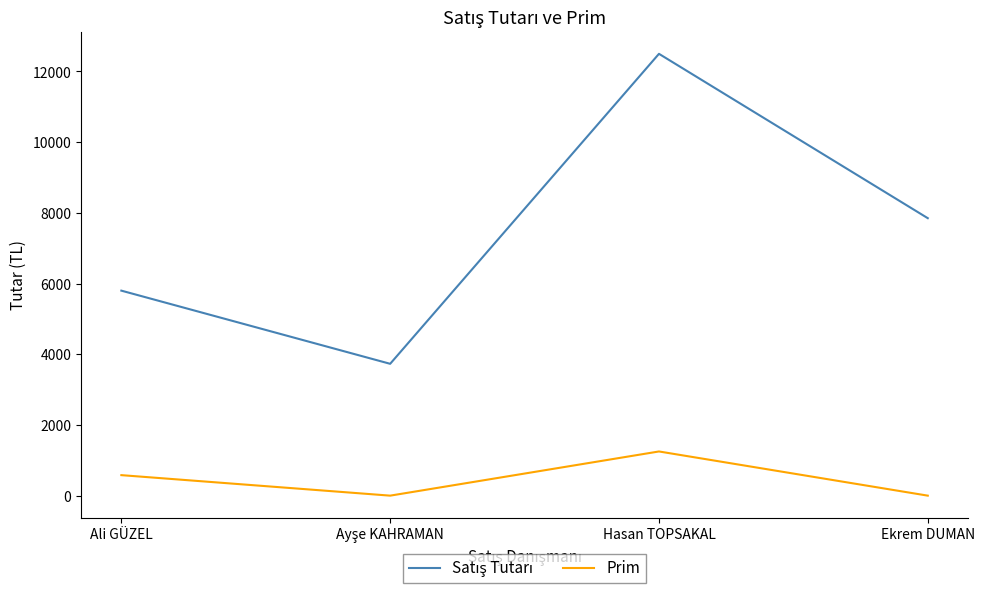

At which category is the sum across all series the highest?

Hasan TOPSAKAL